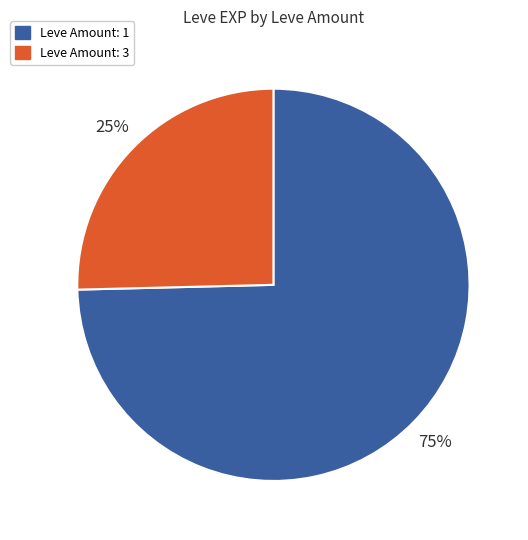

Count the number of slices in the pie.

2